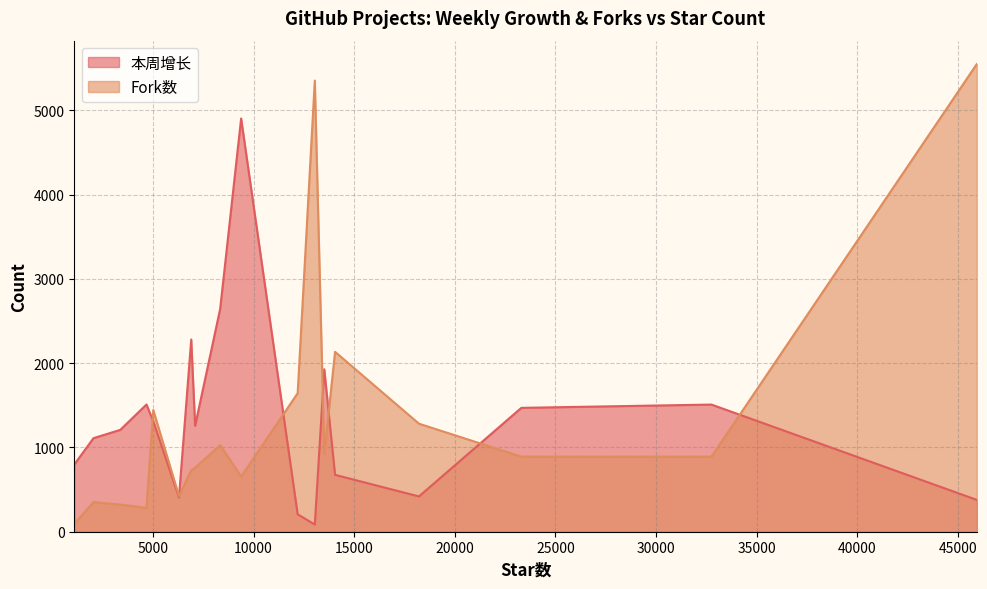

True or false: 本周增长 has a value of 1470 at 23304.

True